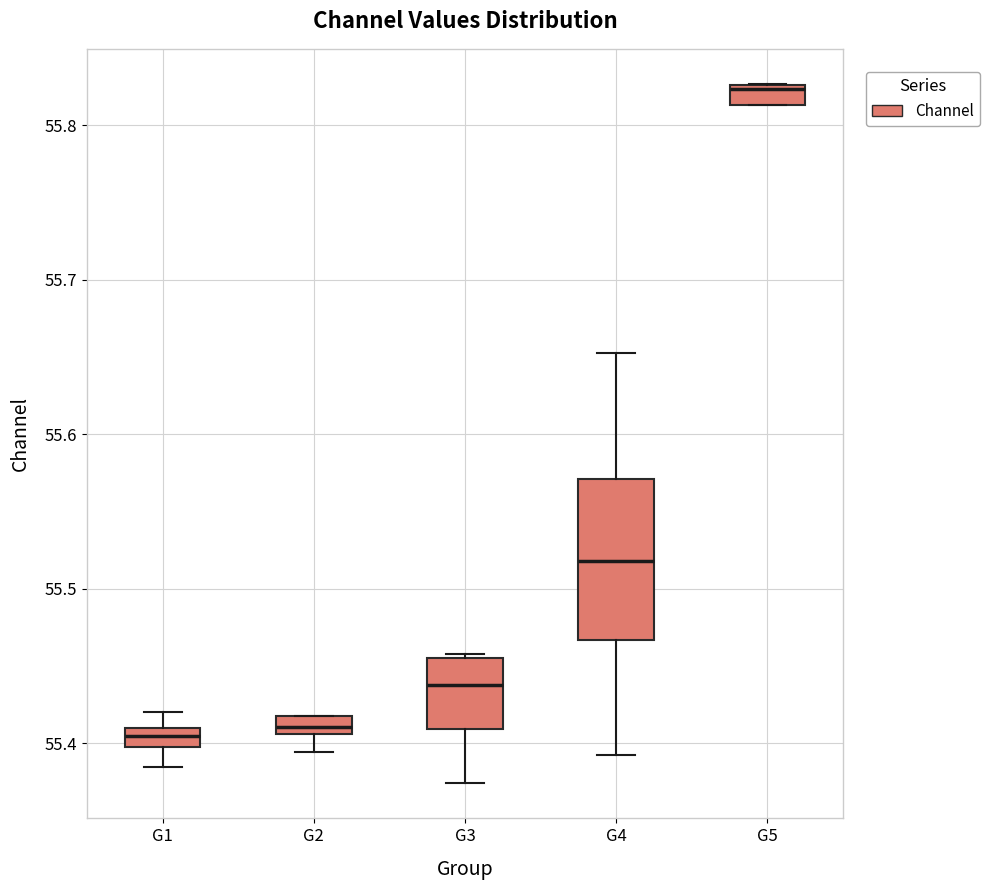

Which box is the tallest, from its lower edge to its upper edge?

G4